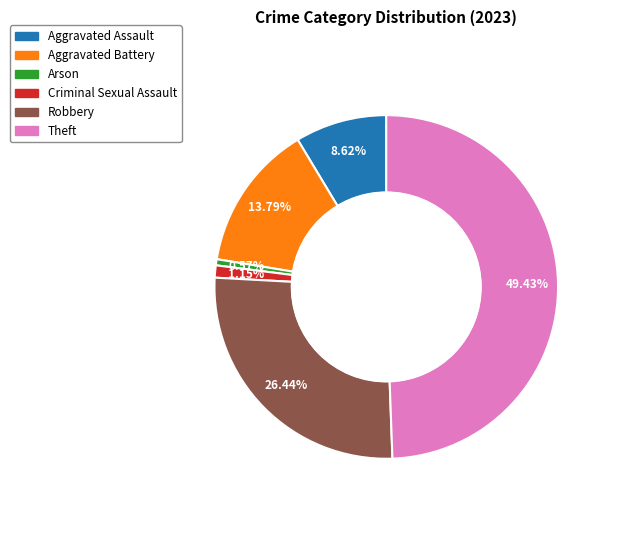

The Robbery slice represents 26% of the pie. True or false?

True